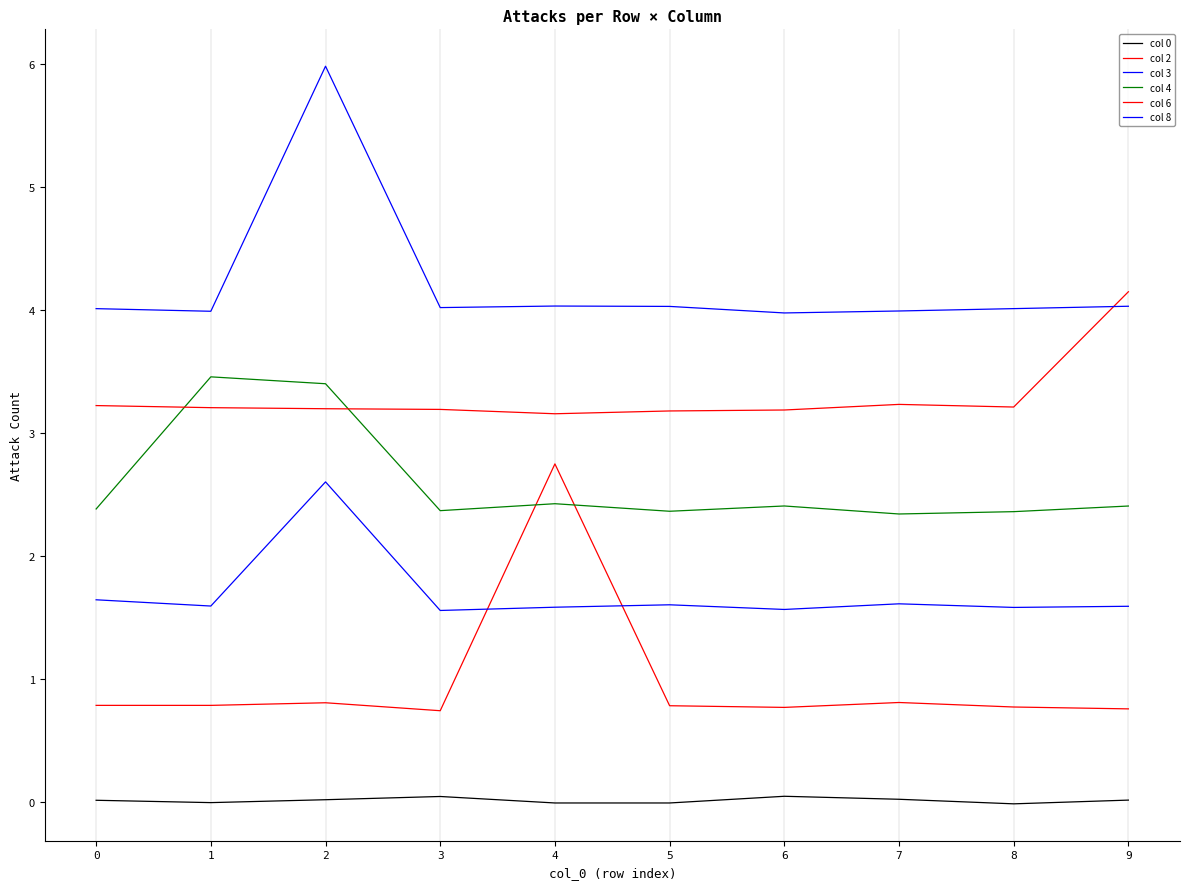

Is it true that col 4 equals 2.3 at 7?

True